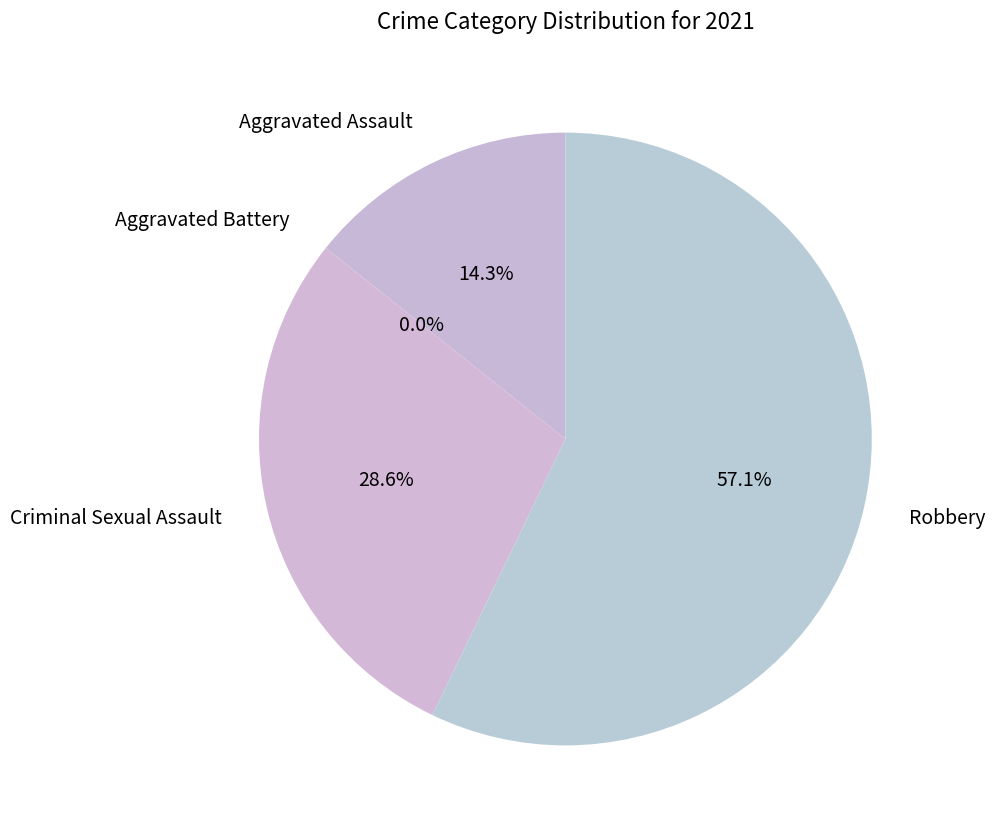

To the nearest percent, what is the difference between the largest and smallest slice percentages?

57%